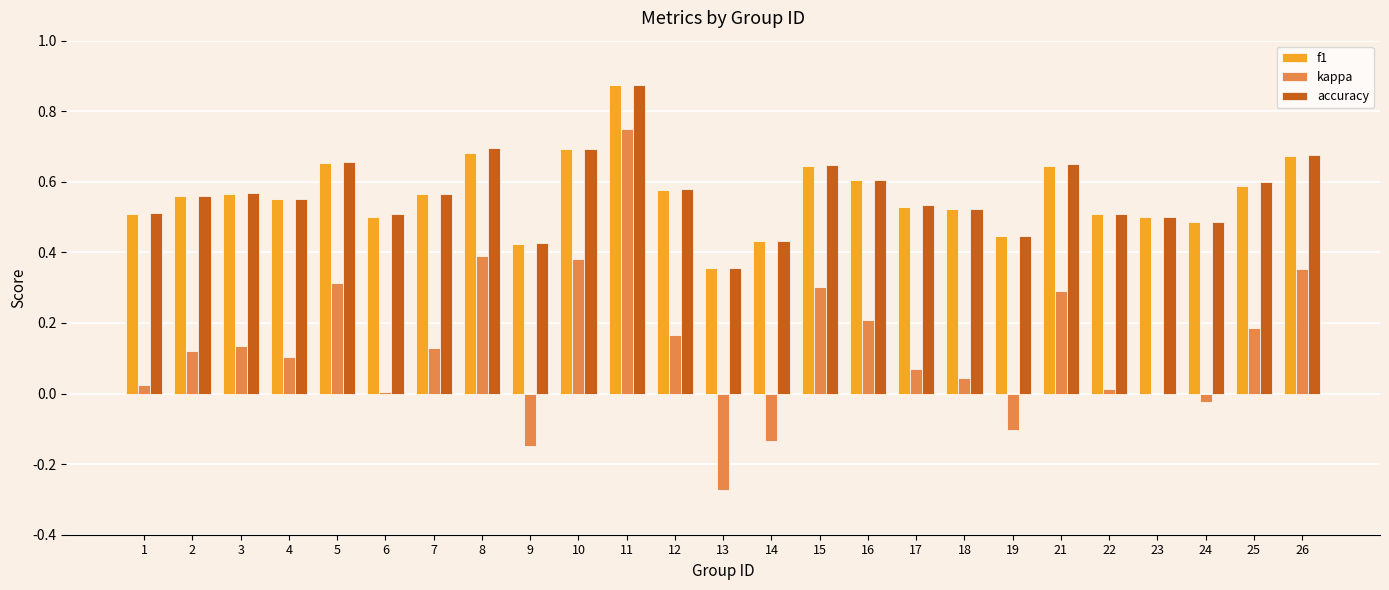

How many series are shown in this chart?

3